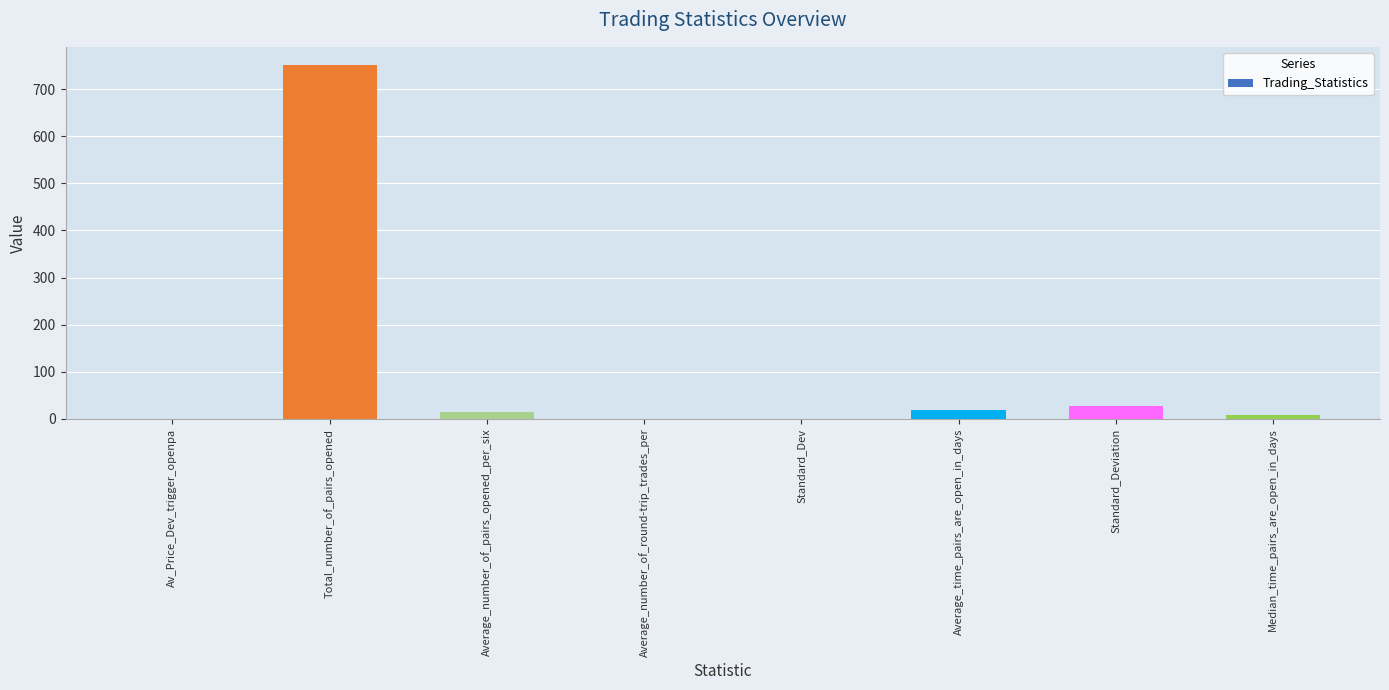

What is the change in value from Total_number_of_pairs_opened to Median_time_pairs_are_open_in_days?

-744.0